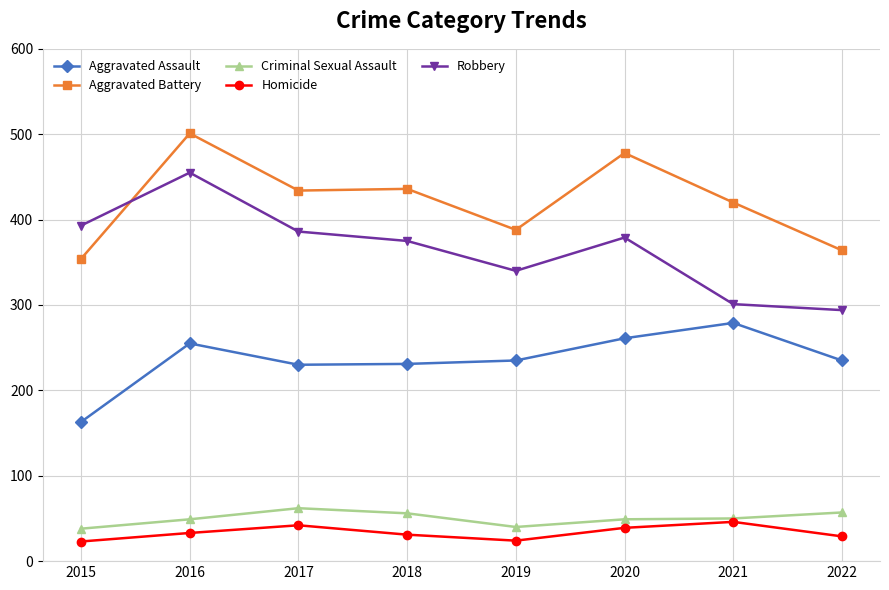

How many interior local valleys does the Homicide series have?

1